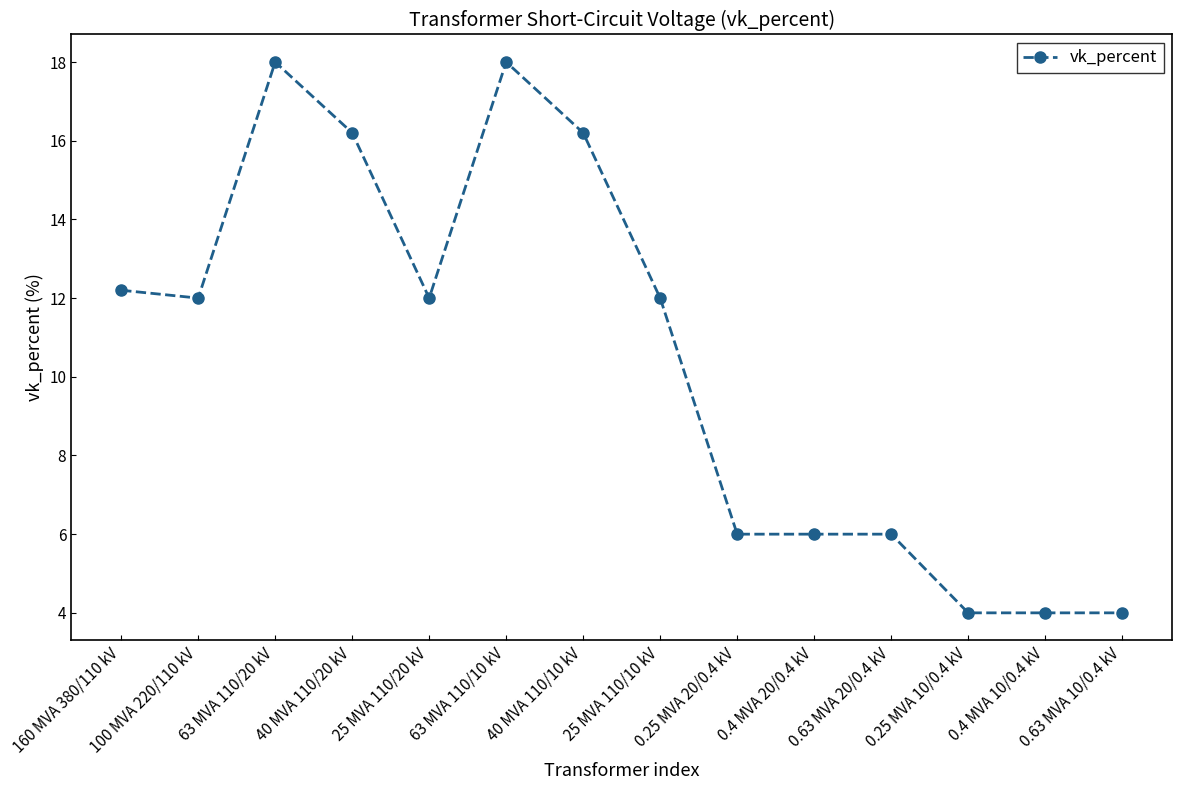

Does the chart display data point markers on the line(s)?

Yes